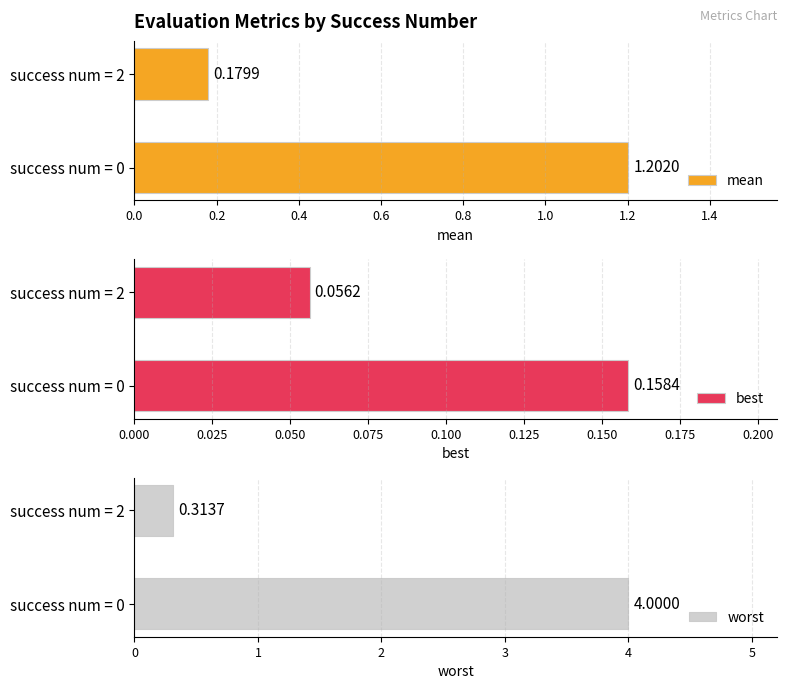

The value of worst at success num = 0 is 1.7. True or false?

False